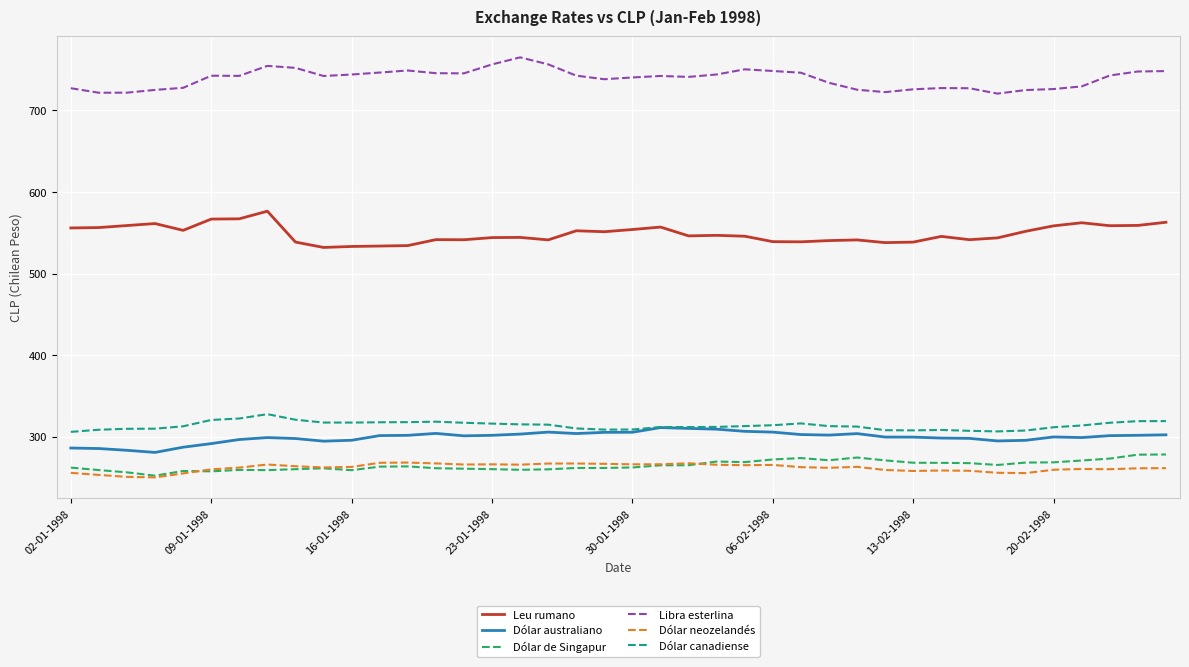

Which series has the largest total across all categories?

Libra esterlina